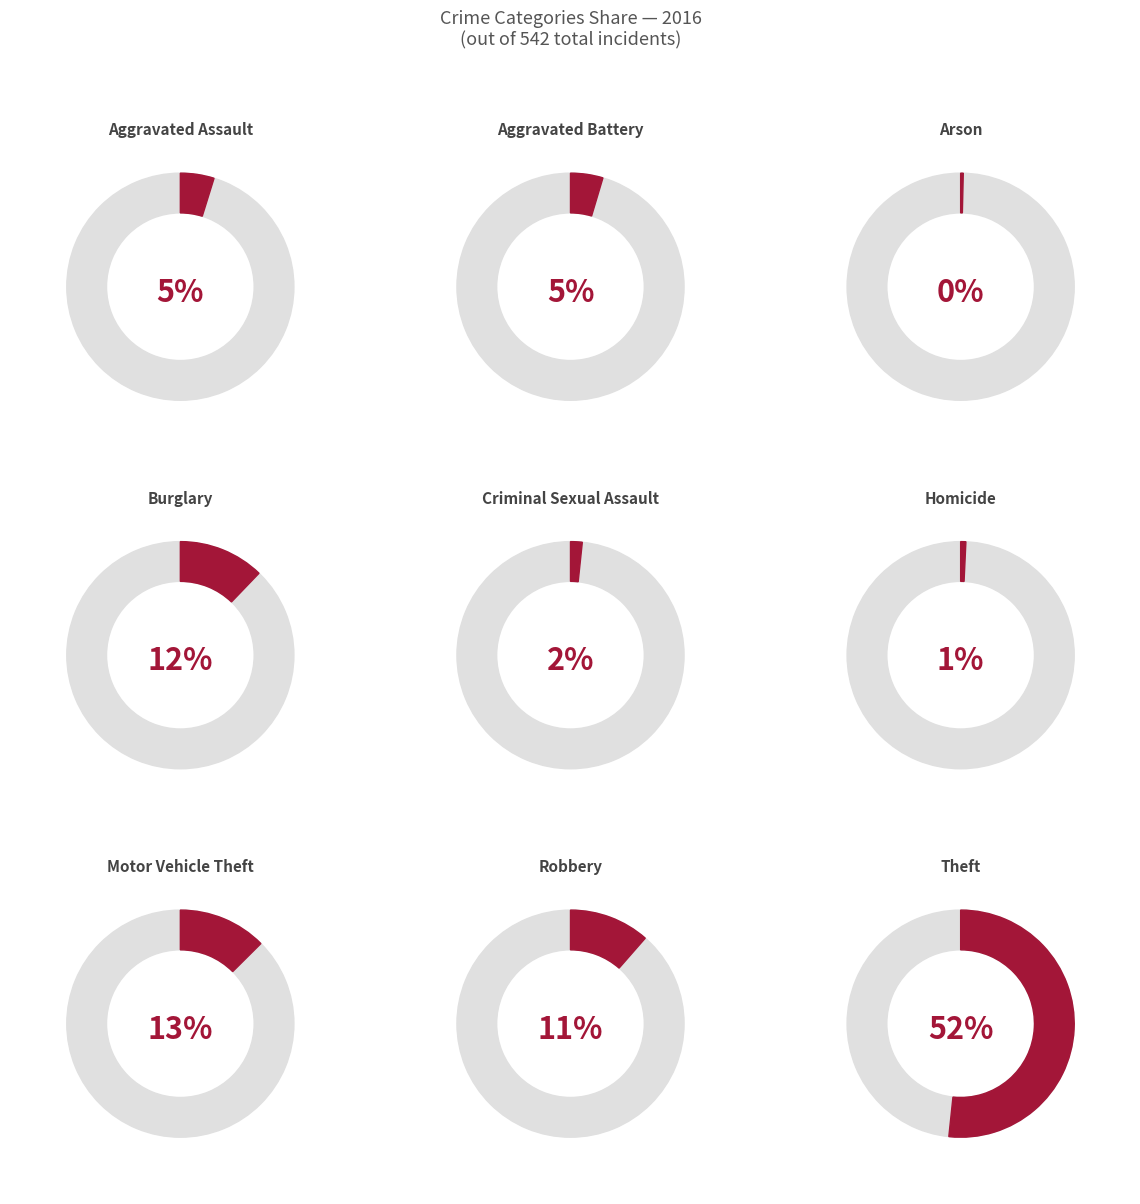

To the nearest percent, what is the average slice percentage?

11%